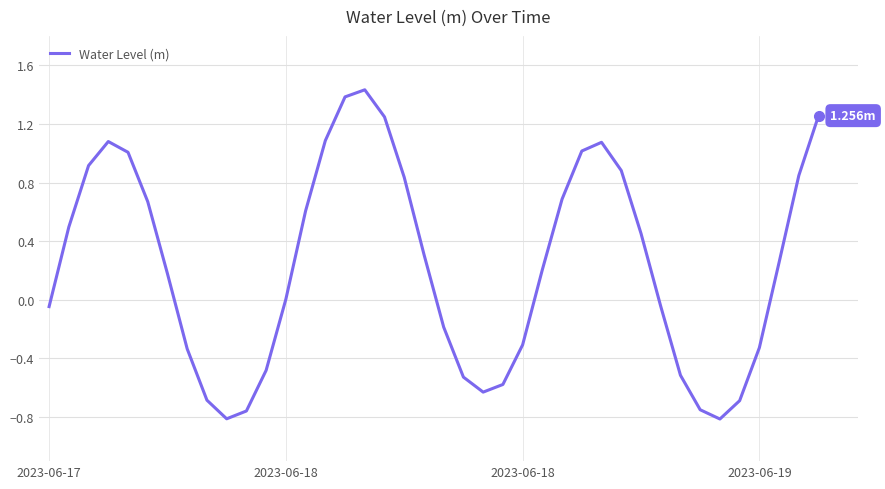

What is the difference between the maximum and minimum values?

2.2